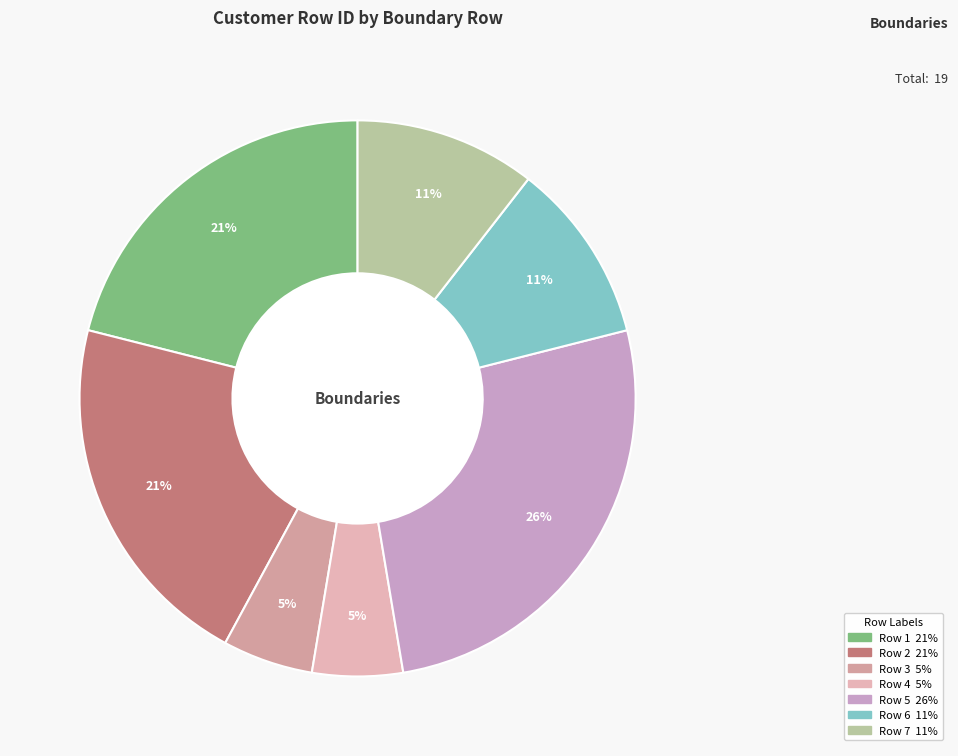

Does any single category account for the majority?

No